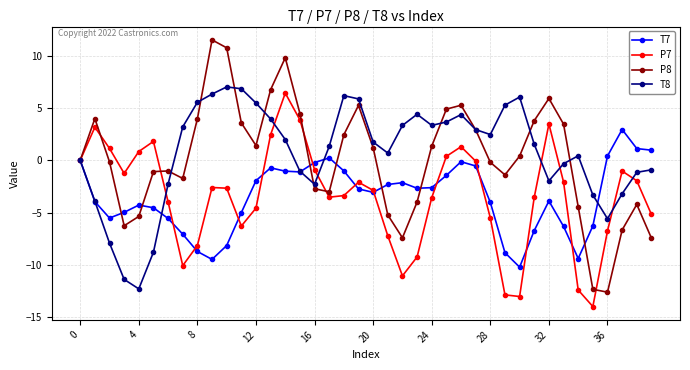

What is the difference between the maximum and minimum values in the T8 series?

19.3